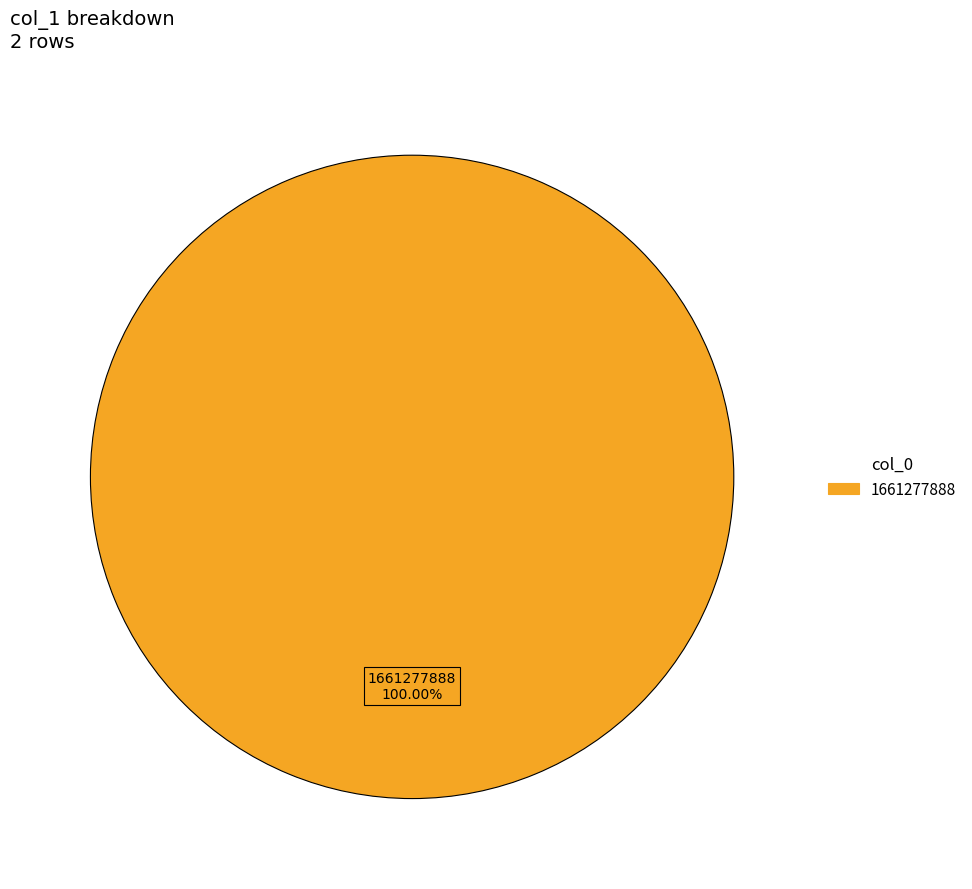

Rank the categories by value from lowest to highest.

1661277888